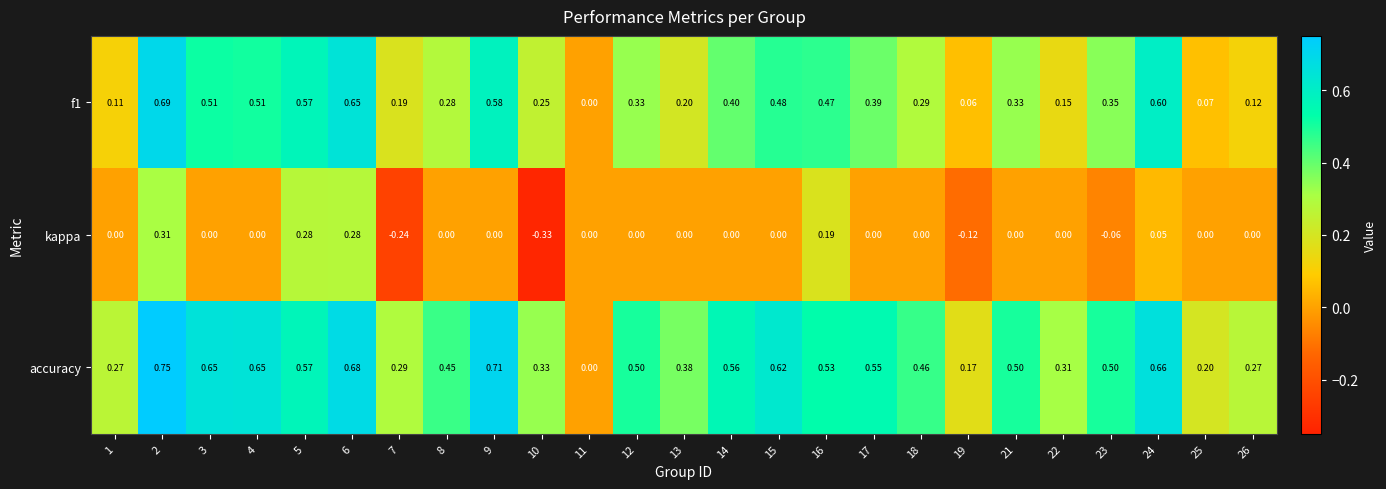

How many categories are shown in the chart?

25